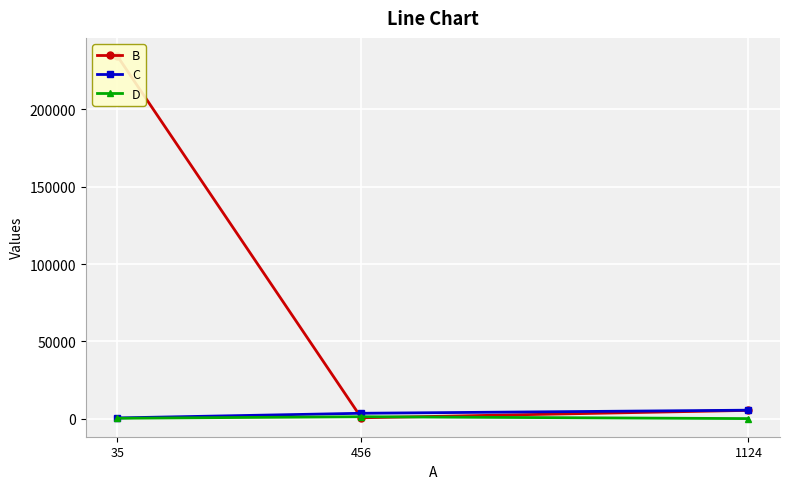

Reading left to right, transcribe all the data shown in this chart.

B: 1124=5345	456=536	35=234523
C: 1124=5464	456=3462	35=452
D: 1124=23	456=1234	35=234